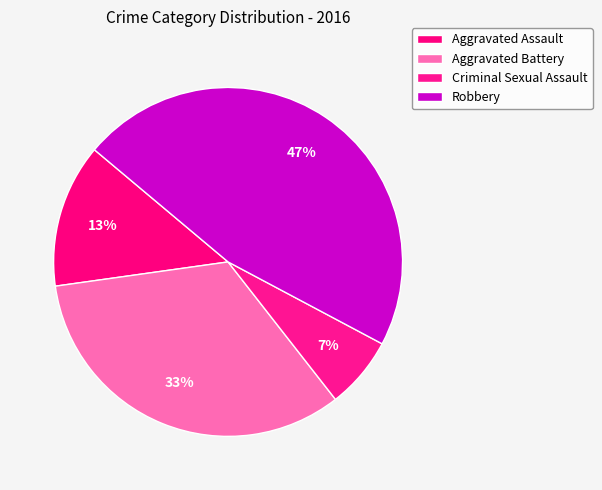

Count the number of slices in the pie.

4